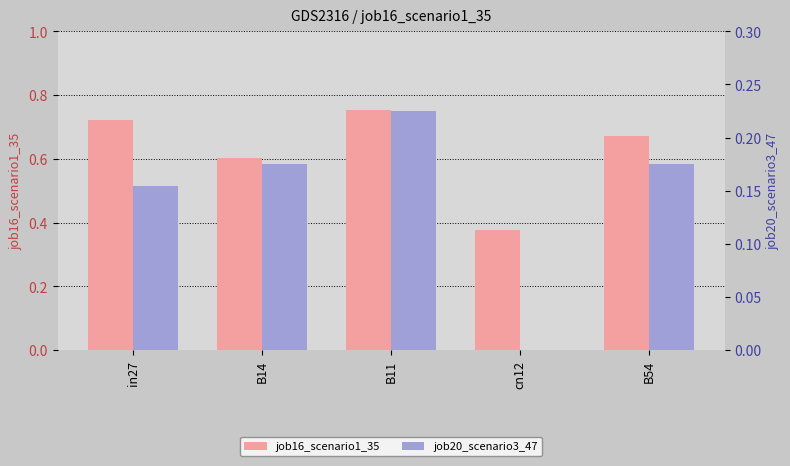

Reading left to right, extract all data points from this chart.

job16_scenario1_35: in27=0.7	B14=0.6	B11=0.8	cn12=0.4	B54=0.7
job20_scenario3_47: in27=0.2	B14=0.2	B11=0.2	cn12=0.0	B54=0.2